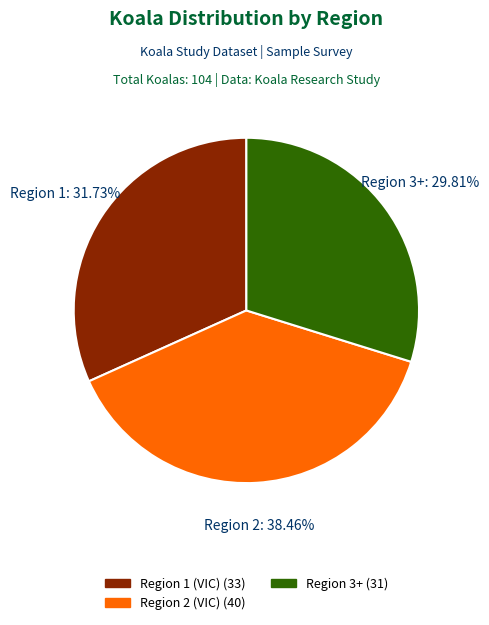

Which slice is the largest?

Region 2 (VIC)